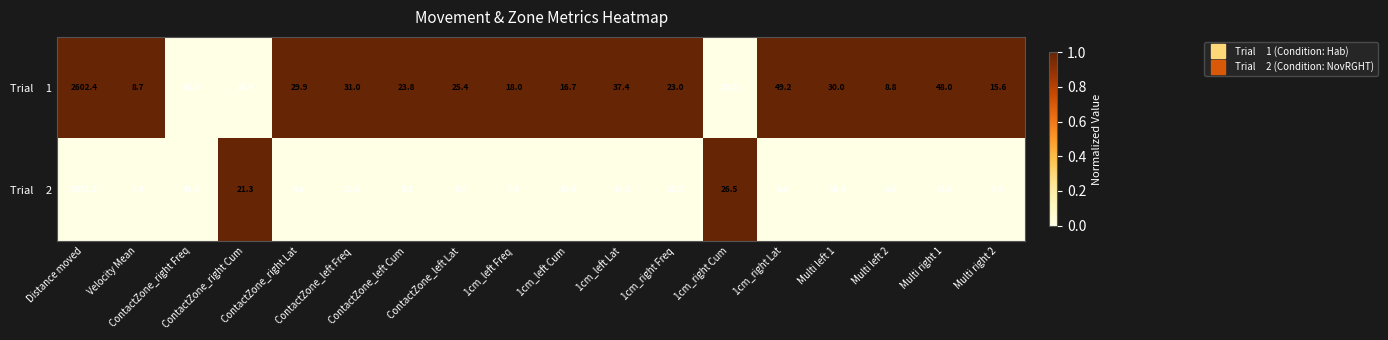

What is the difference between the highest and lowest values at 1cm_left Cum?

6.1